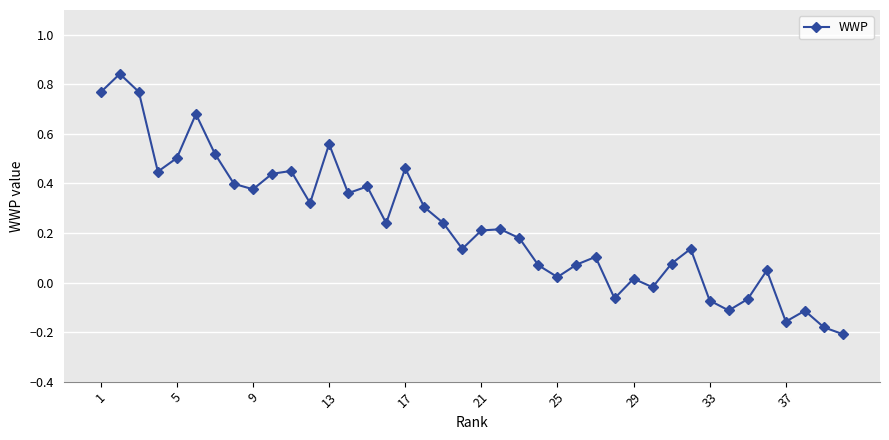

How many points are higher than both their immediate neighbors (excluding endpoints)?

12